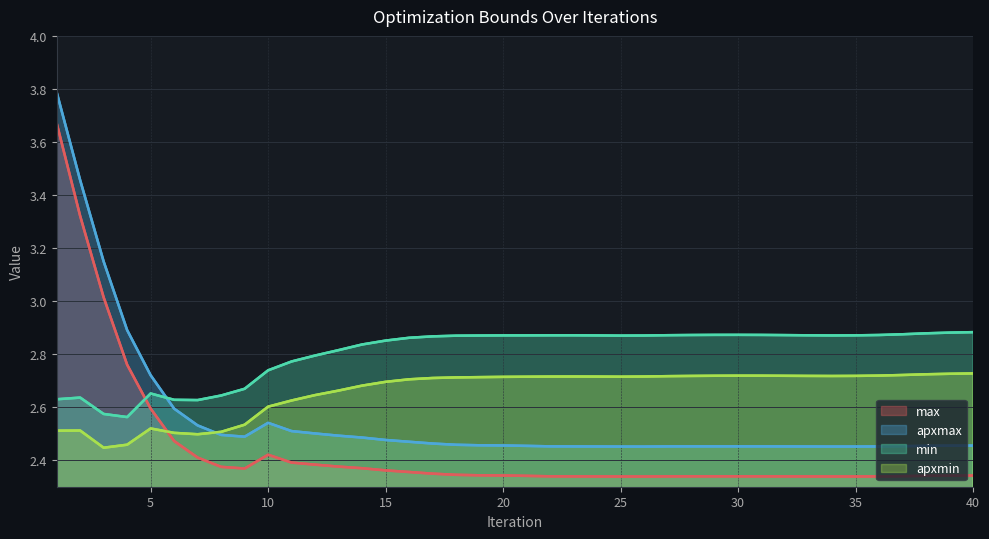

What are all the series names shown in the legend?

max, apxmax, min, apxmin